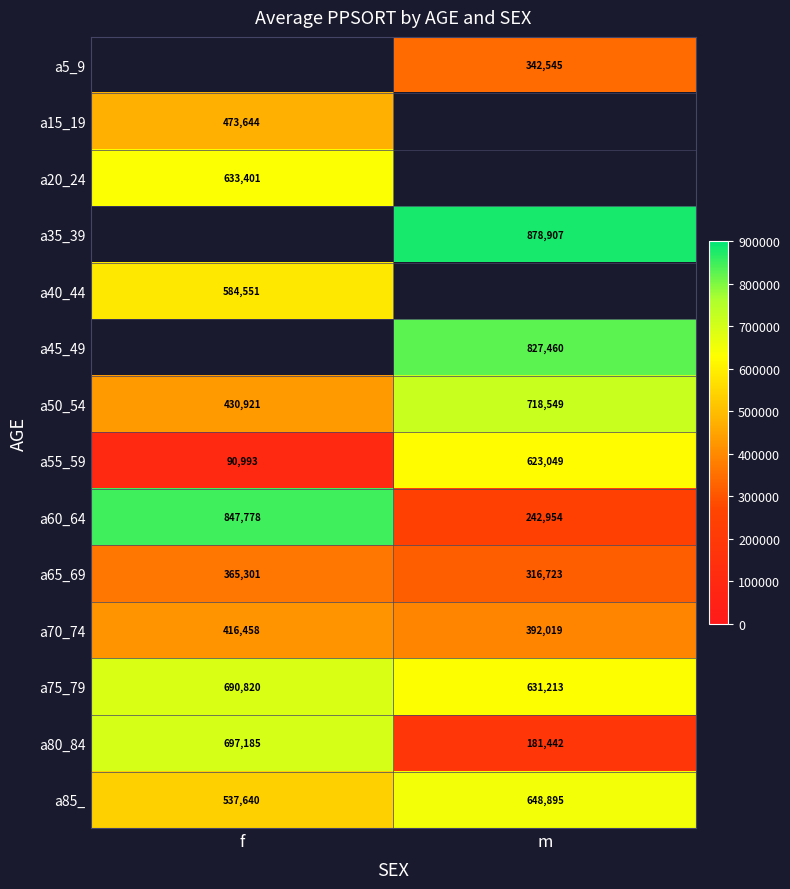

List the labels in order of a70_74 value, smallest first.

m, f